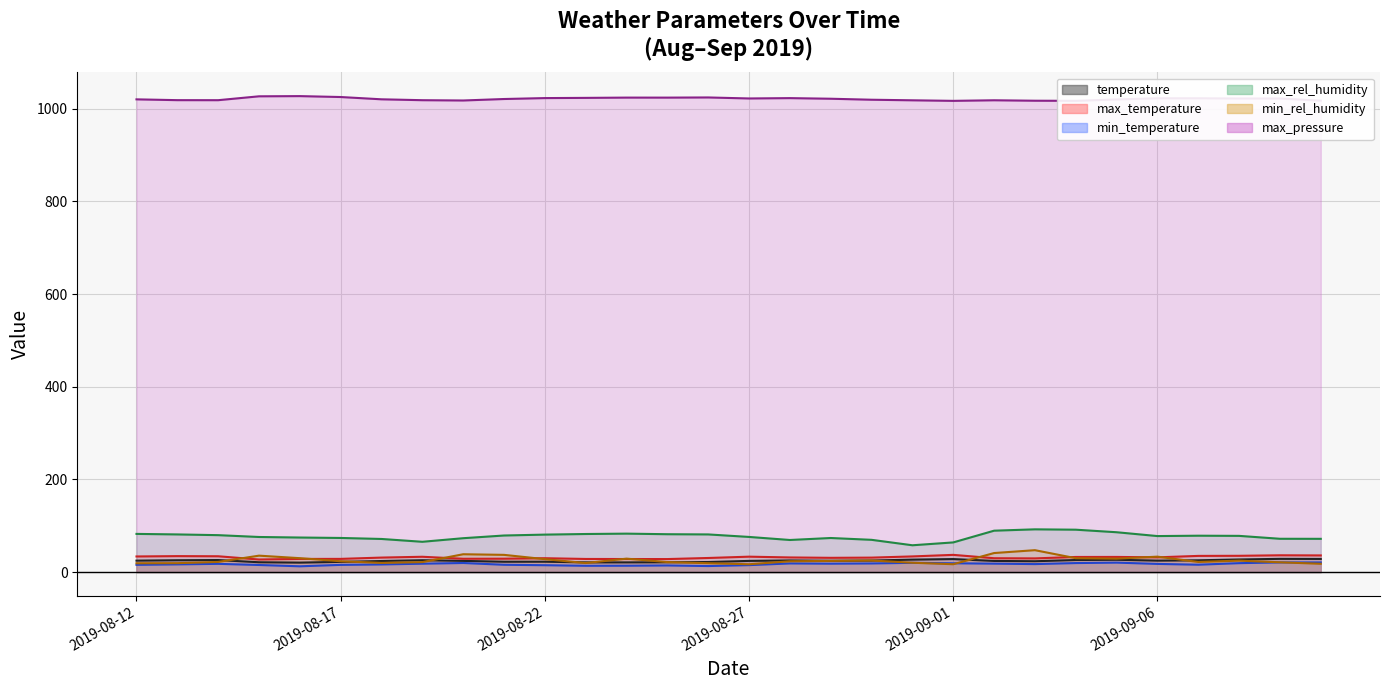

At which category does max_pressure reach its first local valley?

2019-08-14